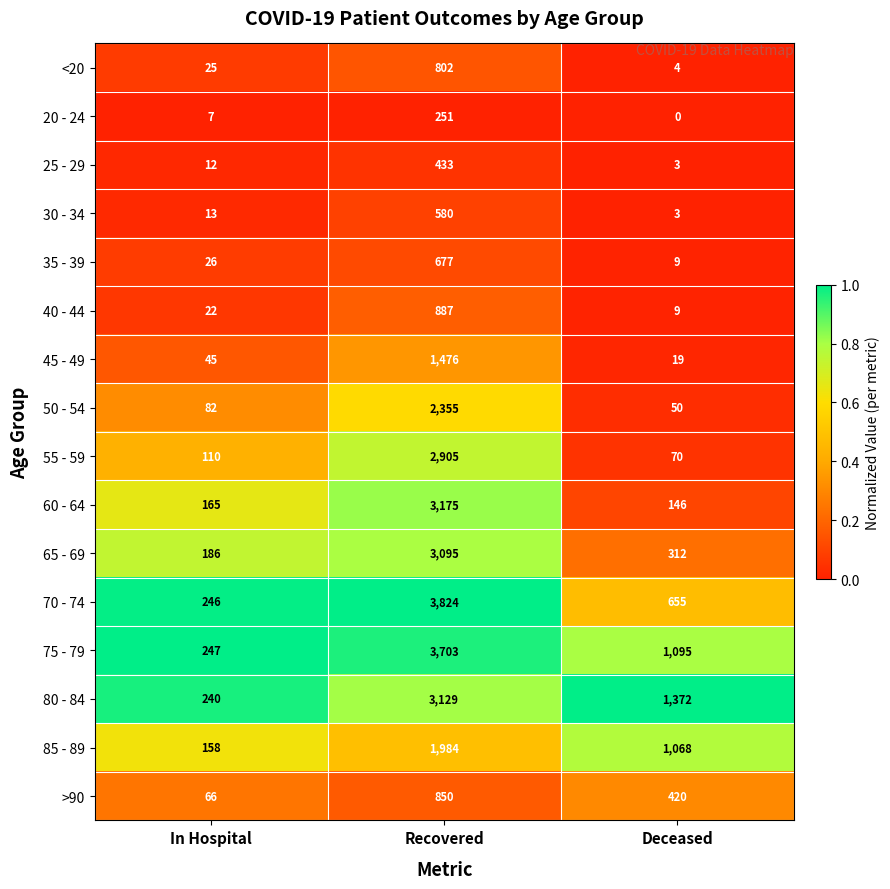

At which label does 70 - 74 first exceed 655?

Recovered